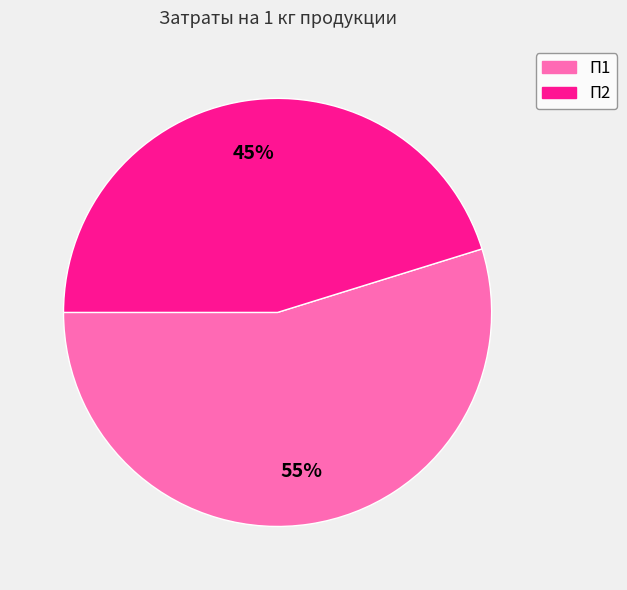

To the nearest percent, what is the difference between the largest and smallest slice percentages?

10%